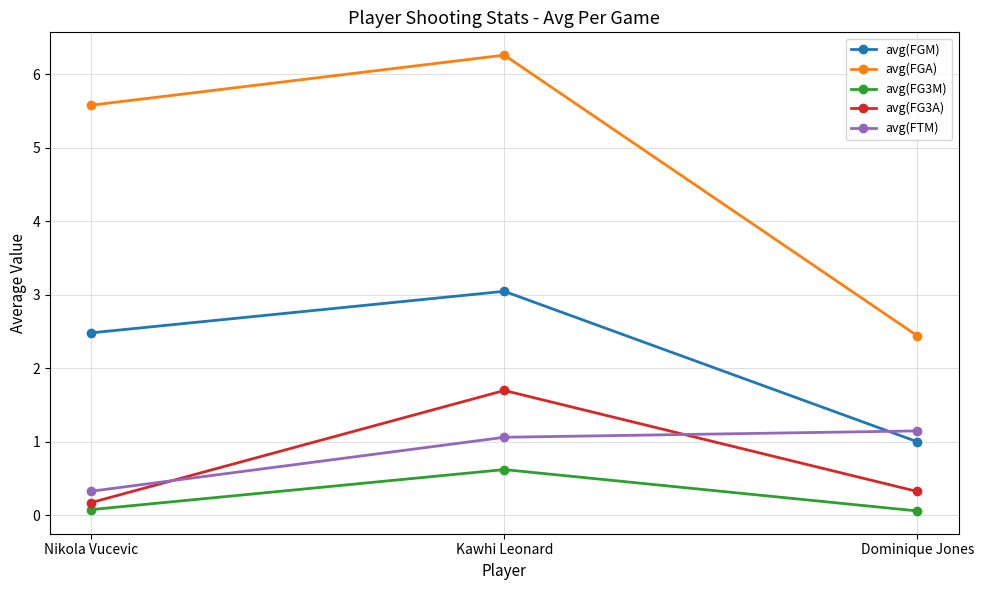

Does the chart have visible grid lines?

Yes